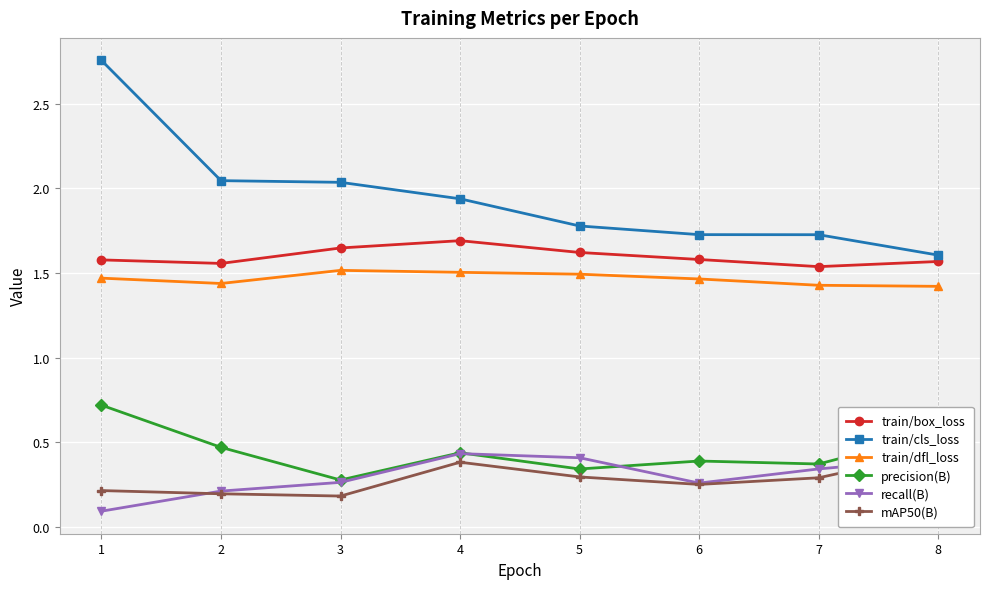

What is the difference between the recall(B) values at 8 and 3?

0.1